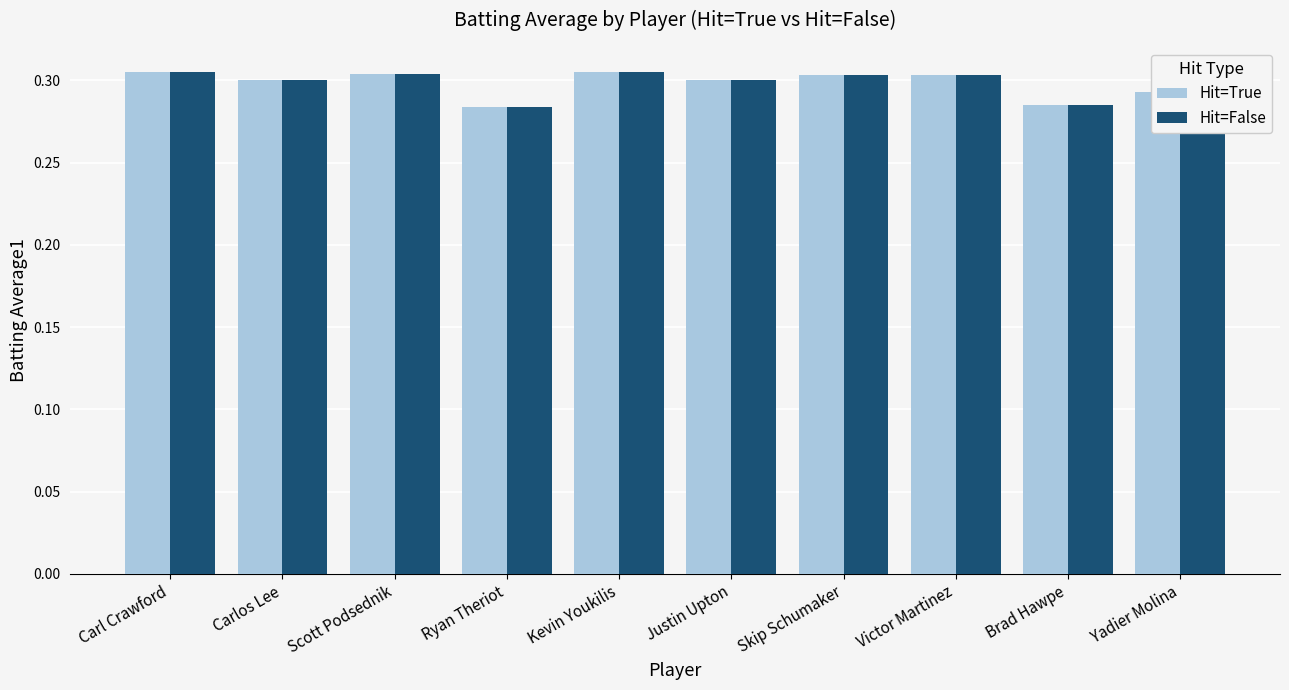

The Hit=True series shows 0.2 at Justin Upton. True or false?

False